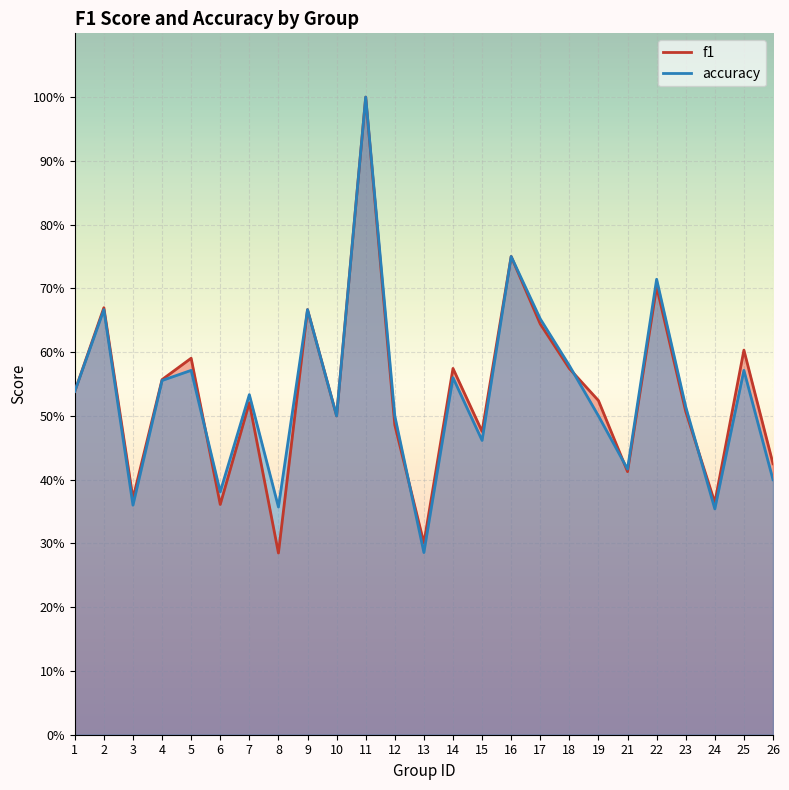

Count the accuracy values in the range 0 to 1.

25